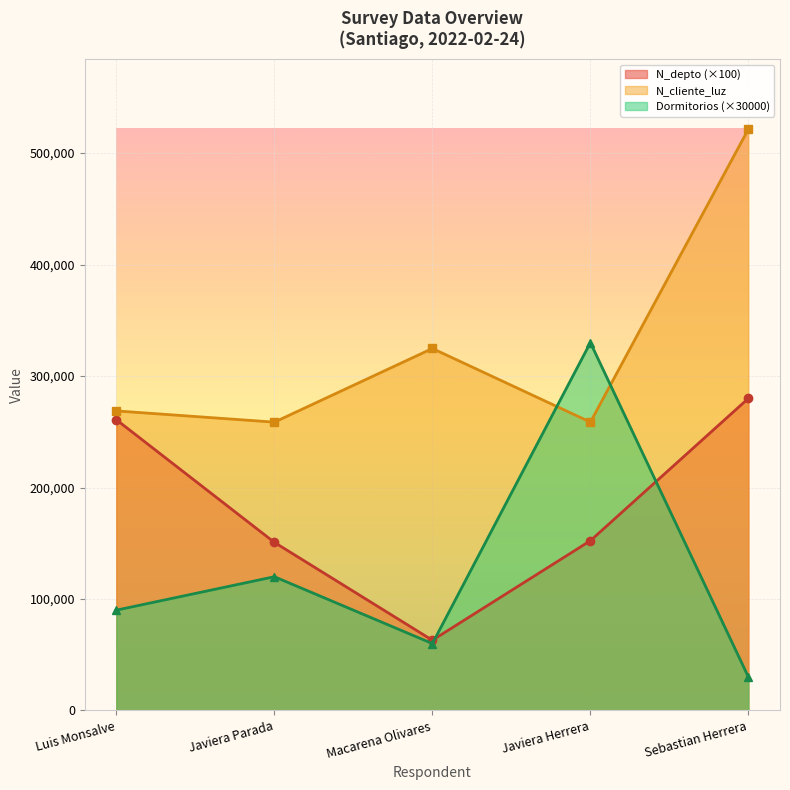

Where is N_cliente_luz nearest to the value 390114?

Macarena Olivares